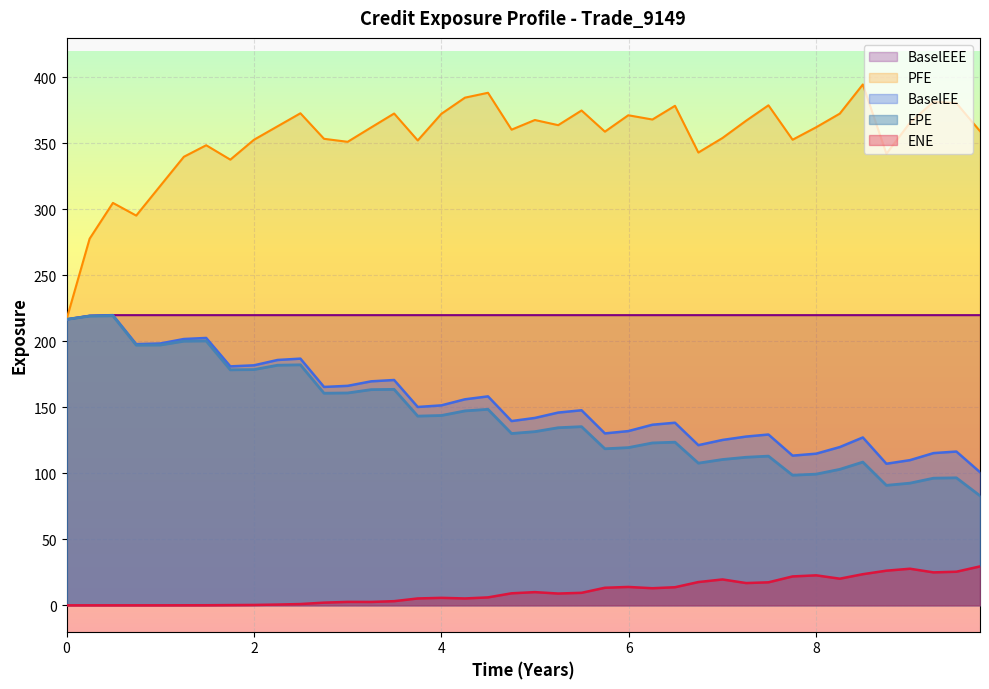

Which series has the largest total across all categories?

PFE